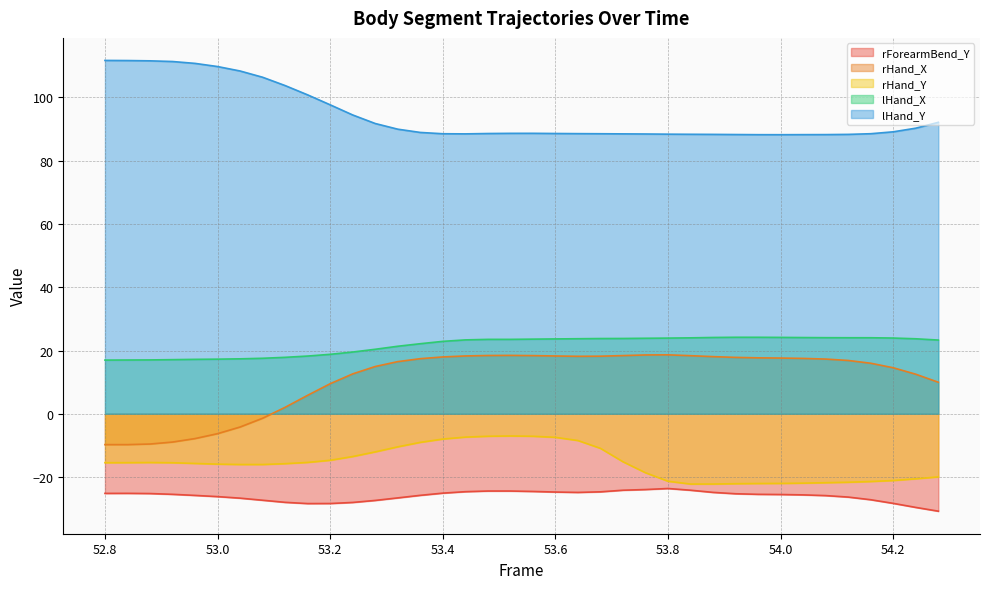

Rank the series by their maximum value, from lowest to highest.

rForearmBend_Y, rHand_Y, rHand_X, lHand_X, lHand_Y